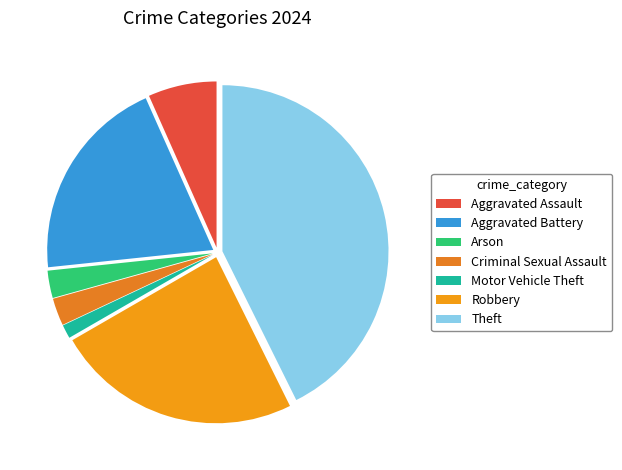

Does Aggravated Battery represent more than half of the total?

No